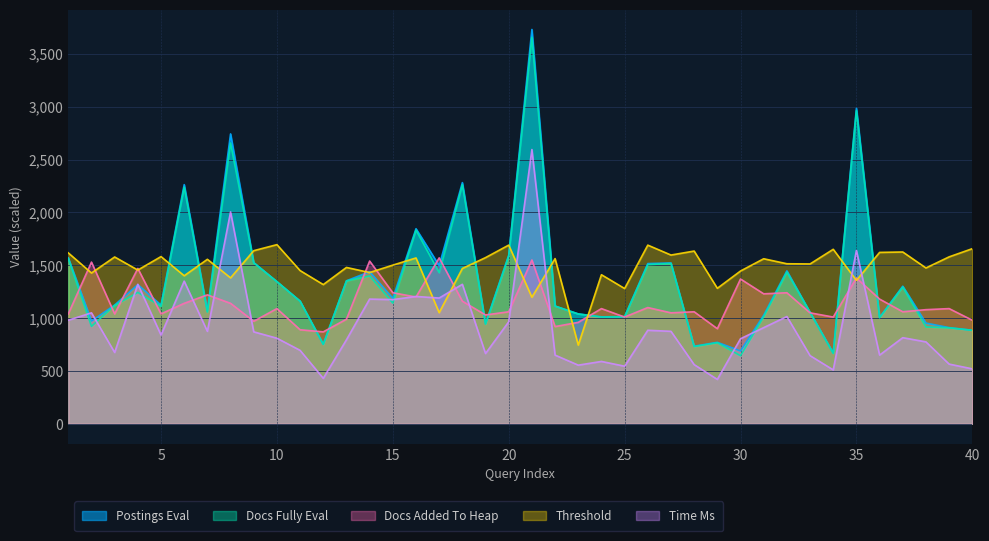

How many data points does each series have?

40